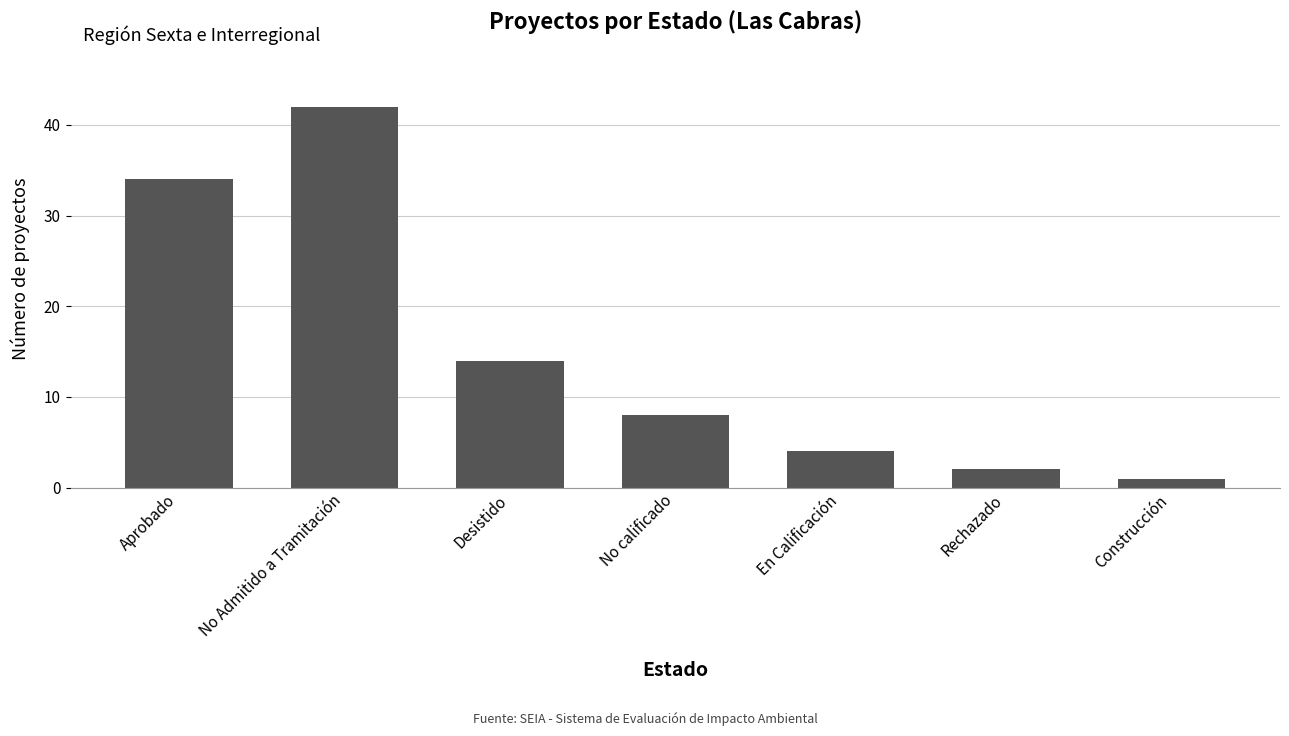

Does the chart contain any negative values?

No